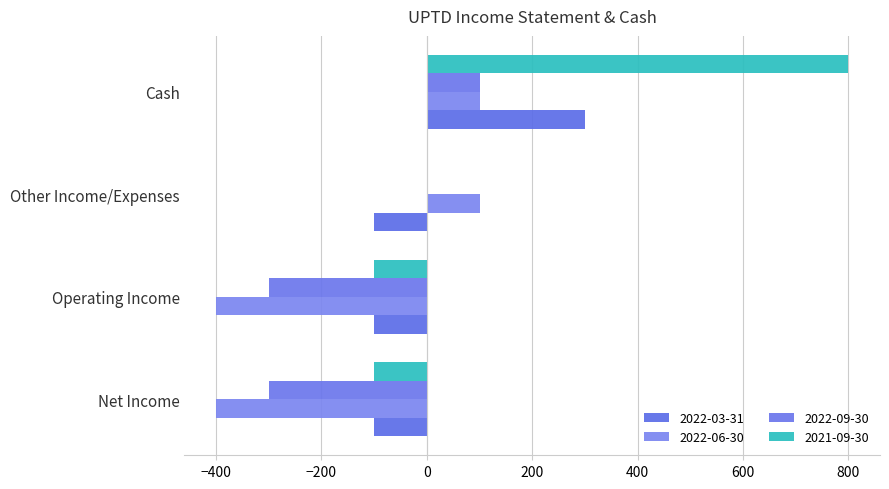

What is the difference between the highest and lowest values at Net Income?

300